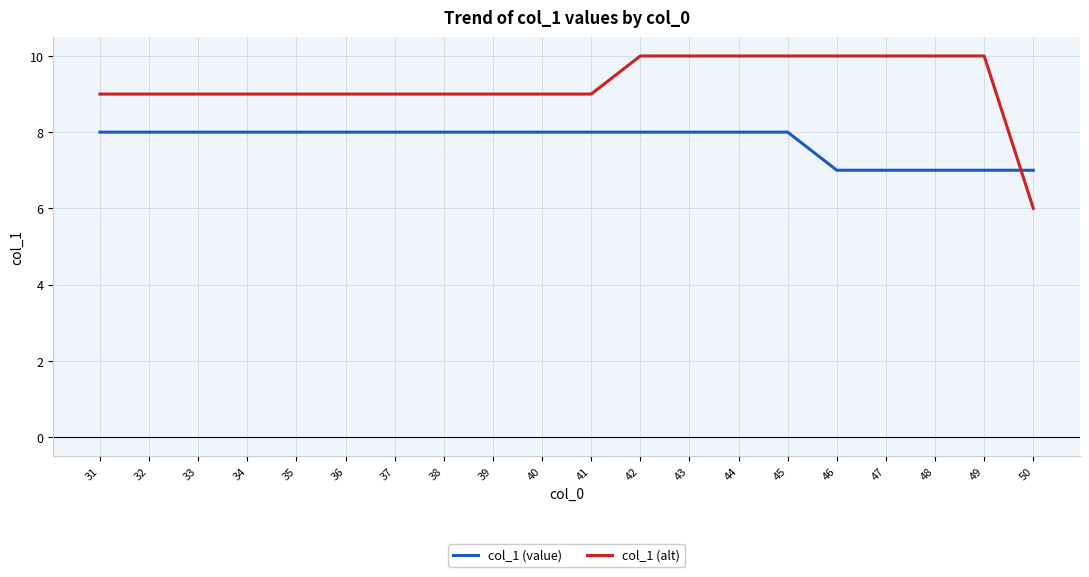

At 46, list the series in order from largest to smallest.

col_1 (alt), col_1 (value)